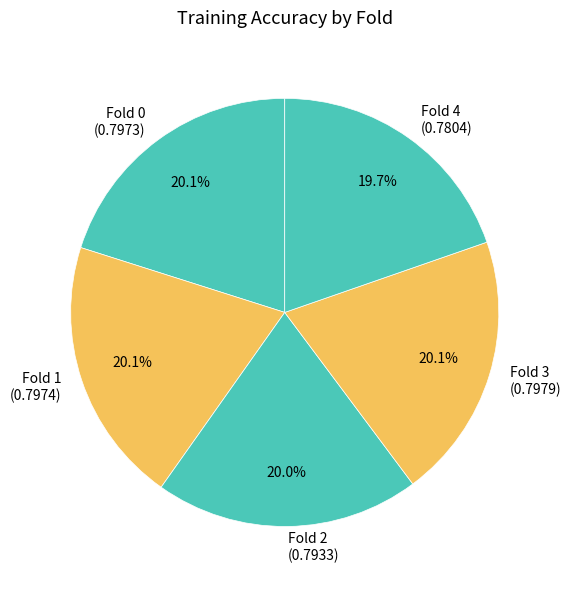

Combined, do Fold 1 (0.7974) and Fold 3 (0.7979) account for over 50%?

No